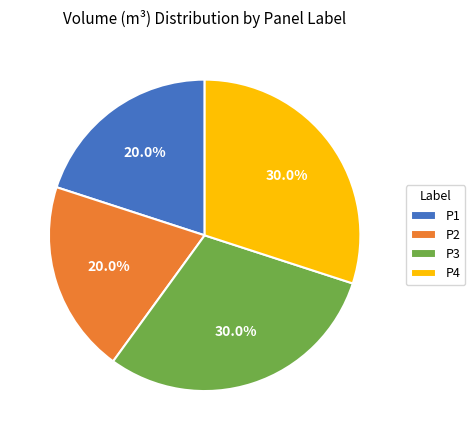

Which has a higher value, P3 or P1?

P3